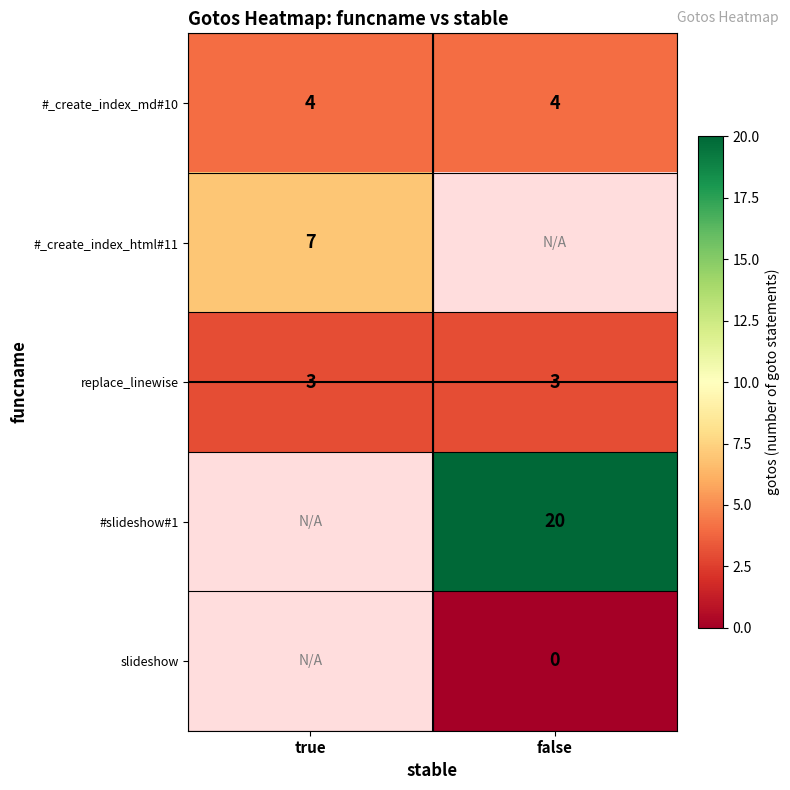

What is the sum of the #_create_index_md#10 values at true and false?

8